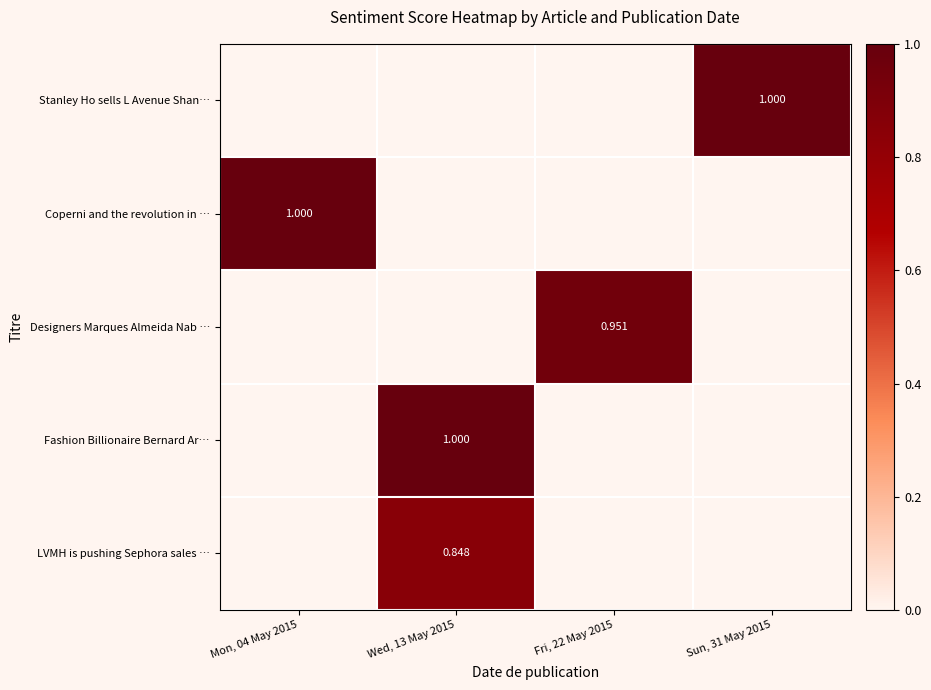

Which series has the largest total across all categories?

Fashion Billionaire Bernard Ar…